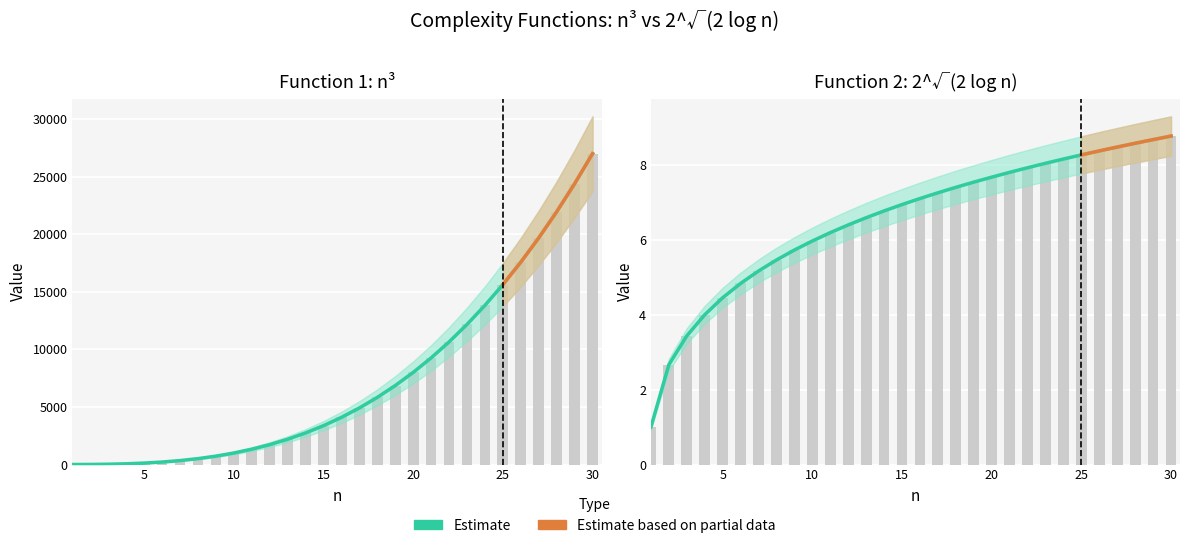

The chart shows a value of 8.8 at 30. True or false?

True